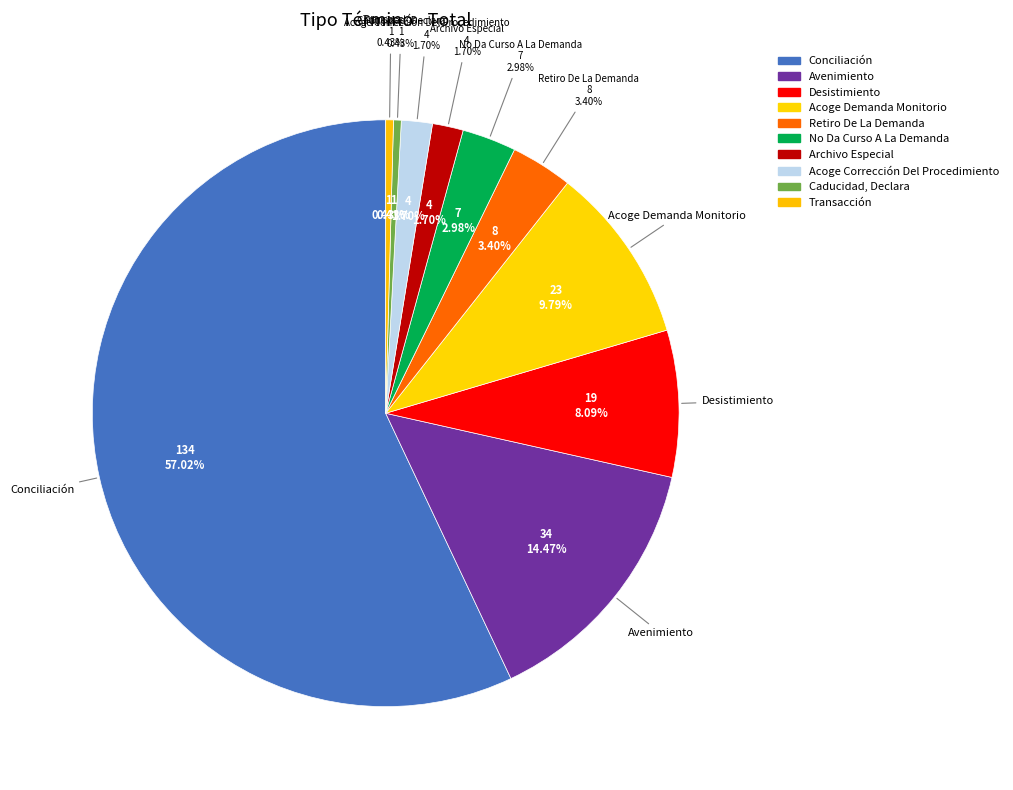

What is the total percentage of Transacción and Acoge Demanda Monitorio?

10.2%